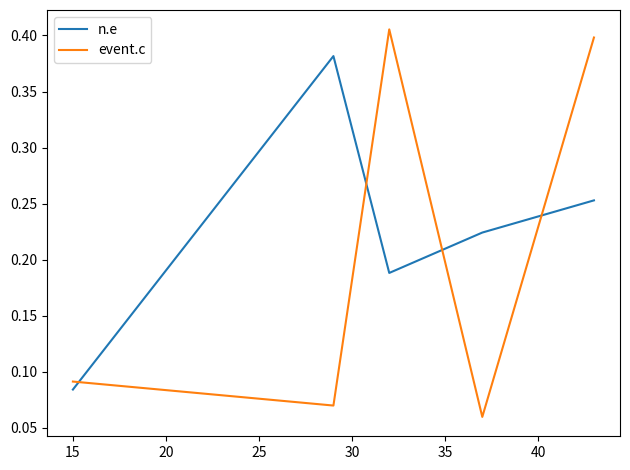

Which series has the widest spread of values?

event.c